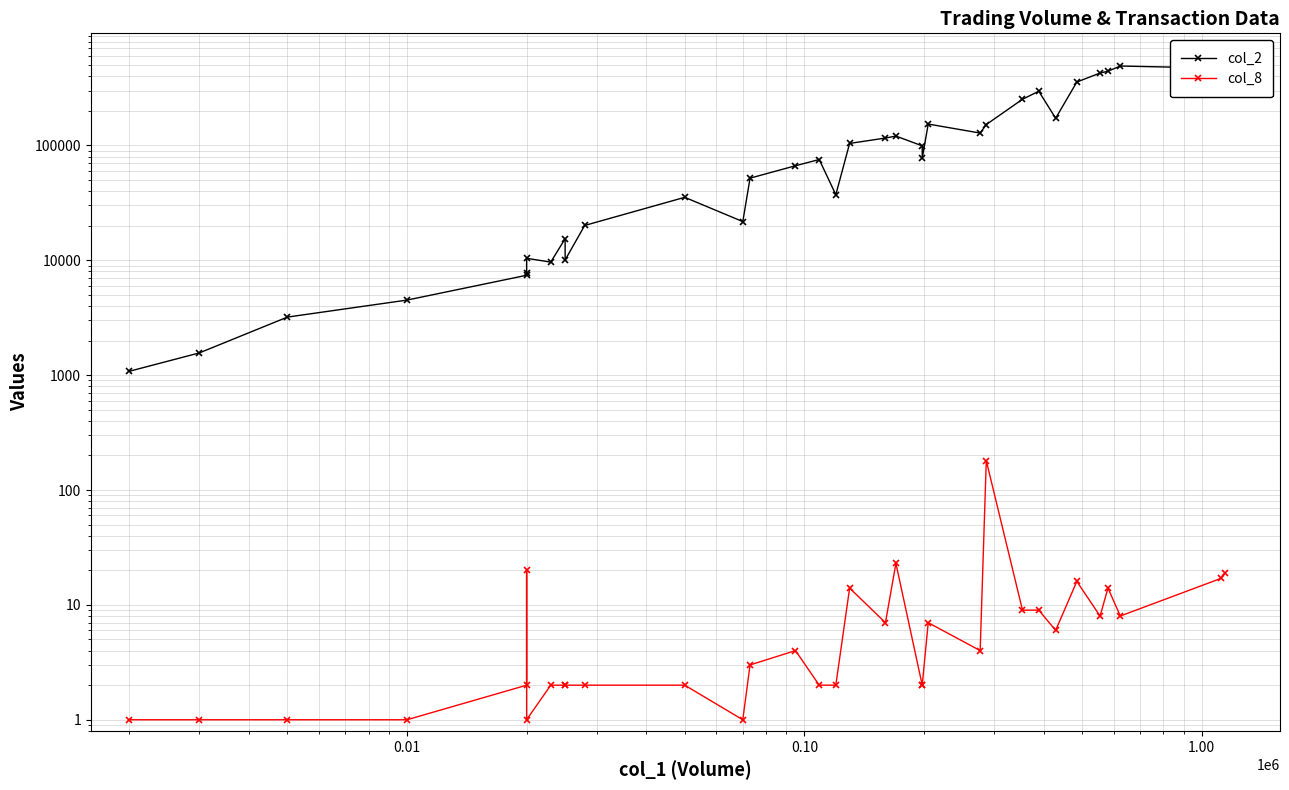

Rank the series by their maximum value, from lowest to highest.

col_8, col_2